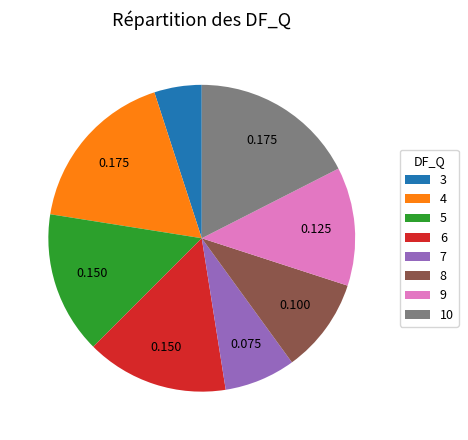

Does 7 represent more than half of the total?

No